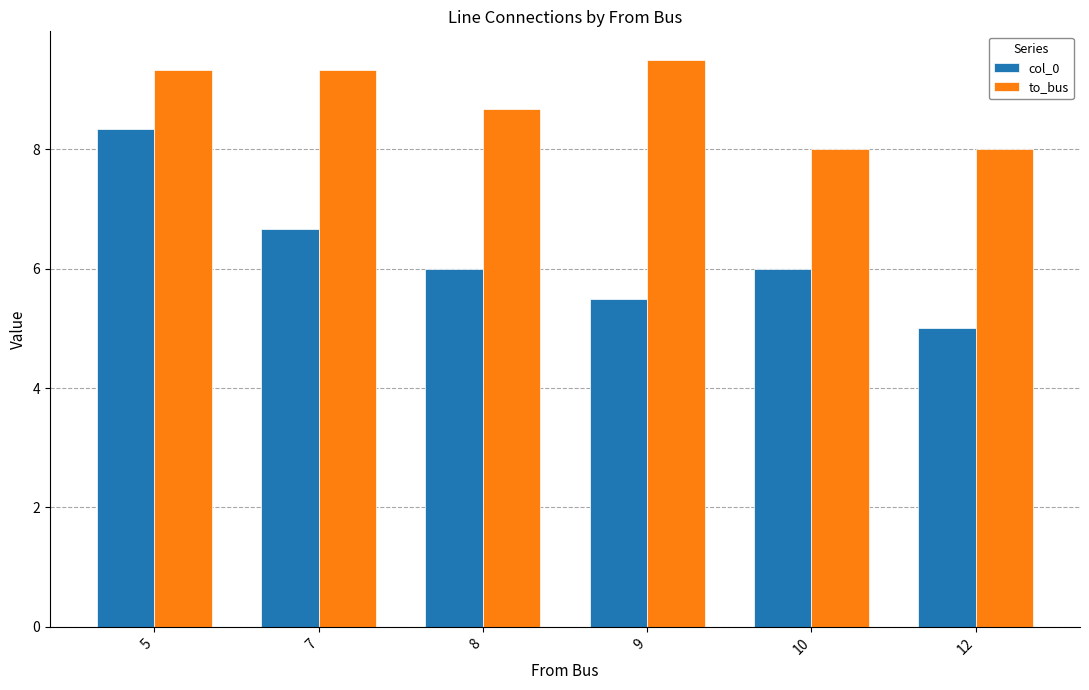

At 5, list the series in order from largest to smallest.

to_bus, col_0